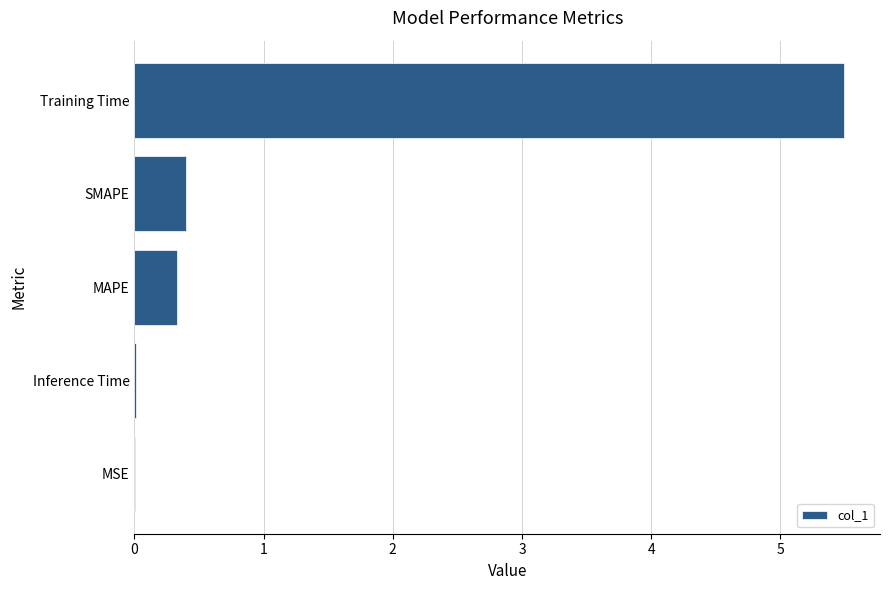

What is the greatest value displayed?

5.5